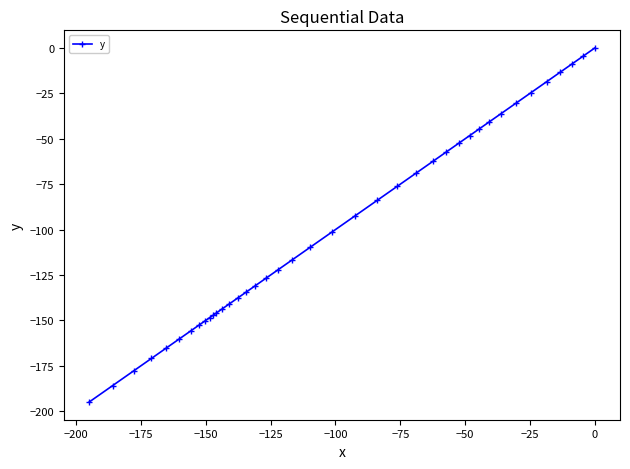

What is the value of the 24th point from the left?

-83.8